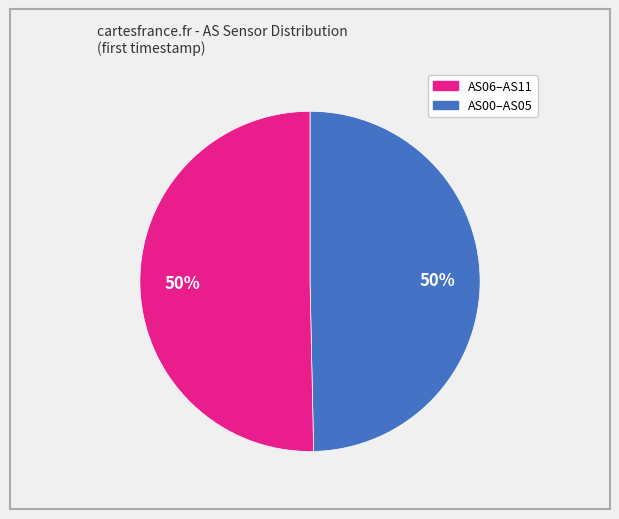

To the nearest percent, what is the average slice percentage?

50%